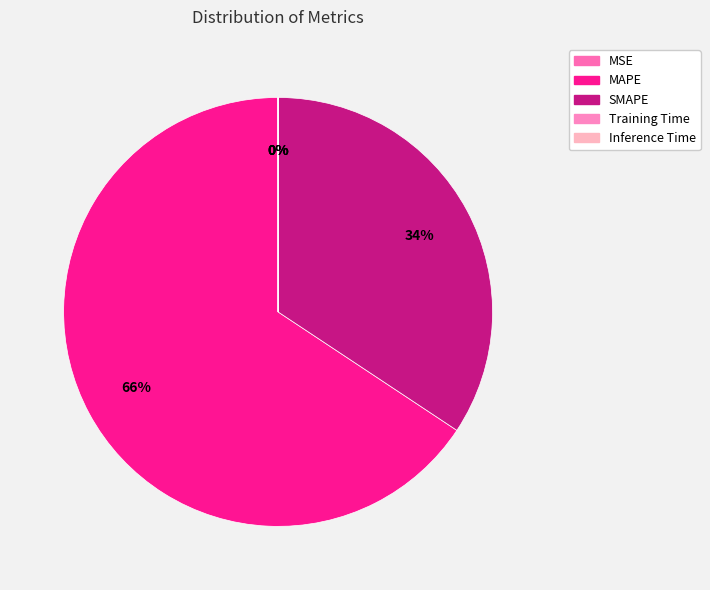

Is it true that MSE is 0% of the pie?

True